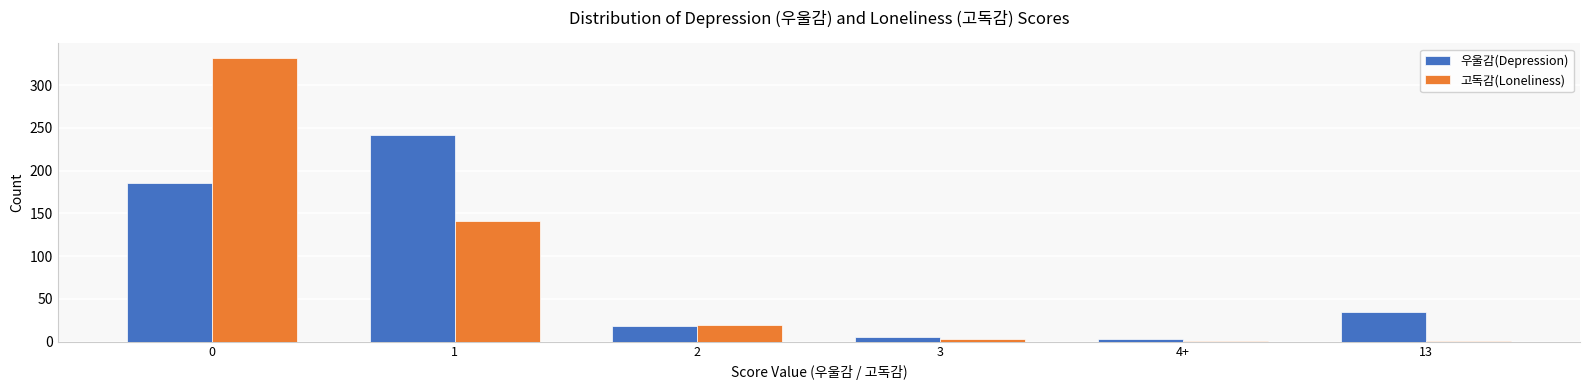

Is the value of 고독감(Loneliness) at 1 greater than the value of 우울감(Depression) at 4+?

Yes